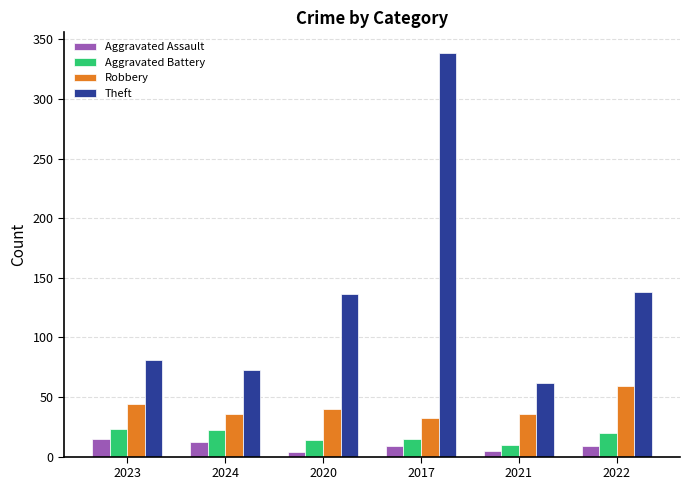

At 2017, list the series in order from largest to smallest.

Theft, Robbery, Aggravated Battery, Aggravated Assault